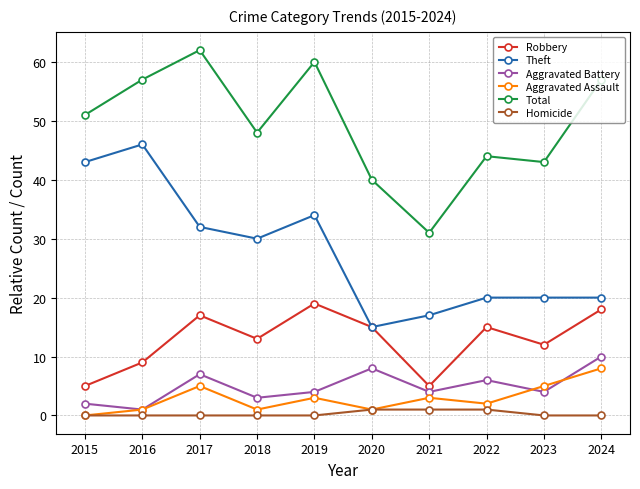

Is the value of Homicide at 2024 greater than the value of Aggravated Assault at 2021?

No